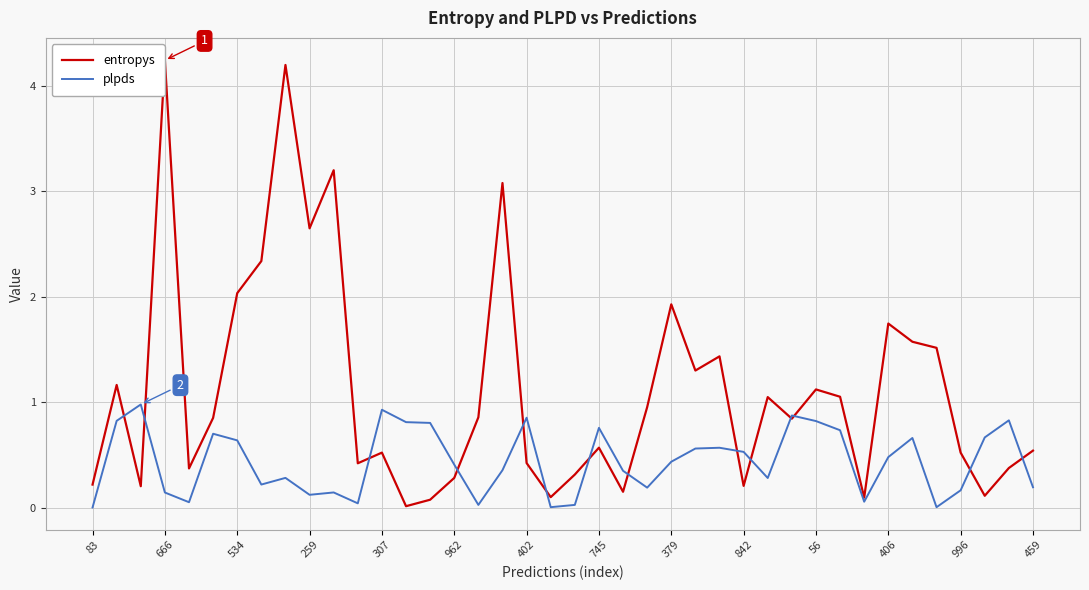

What is the highest value of the entropys series?

4.2